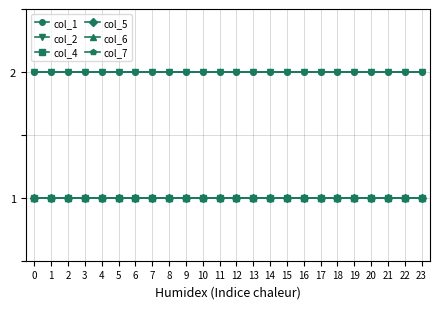

Reading left to right, transcribe all the data shown in this chart.

col_1: 2	2	2	2	2	2	2	2	2	2	2	2	2	2	2	2	2	2	2	2	2	2	2	2
col_2: 2	2	2	2	2	2	2	2	2	2	2	2	2	2	2	2	2	2	2	2	2	2	2	2
col_4: 1	1	1	1	1	1	1	1	1	1	1	1	1	1	1	1	1	1	1	1	1	1	1	1
col_5: 1	1	1	1	1	1	1	1	1	1	1	1	1	1	1	1	1	1	1	1	1	1	1	1
col_6: 1	1	1	1	1	1	1	1	1	1	1	1	1	1	1	1	1	1	1	1	1	1	1	1
col_7: 2	2	2	2	2	2	2	2	2	2	2	2	2	2	2	2	2	2	2	2	2	2	2	2